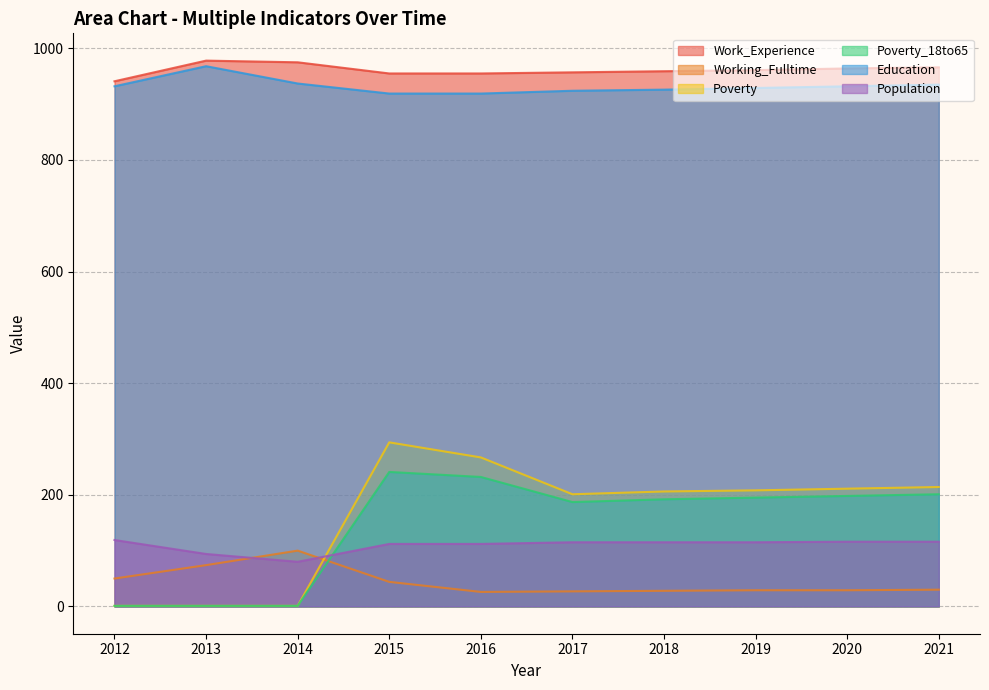

What is the spread (max minus min) of values at 2014?

974